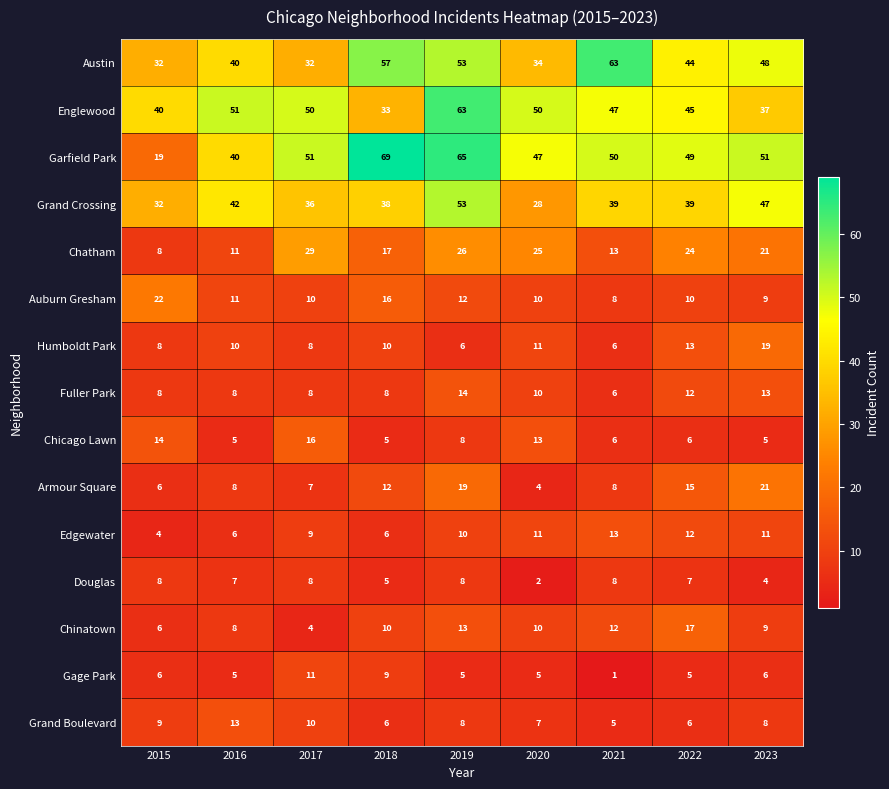

Which series has the largest range (max minus min)?

Garfield Park